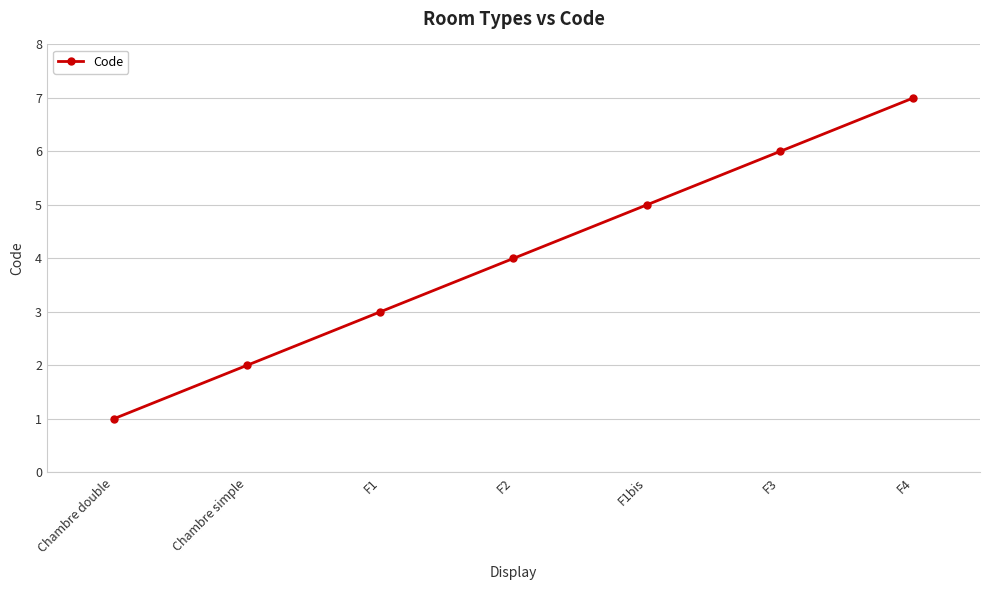

What is the approximate value at Chambre simple?

2